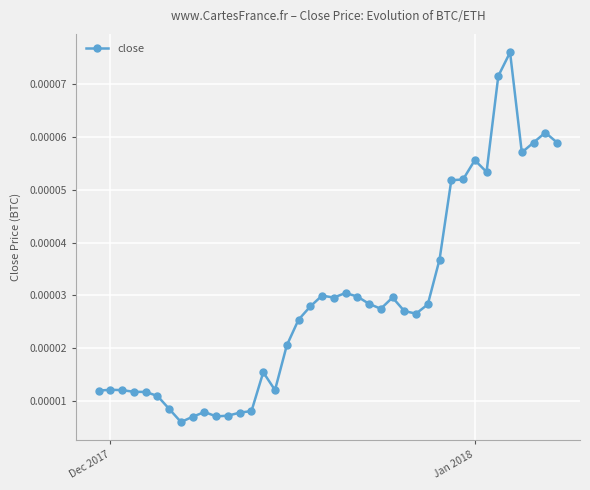

True or false: there are more than 1 points higher than both neighbors.

True